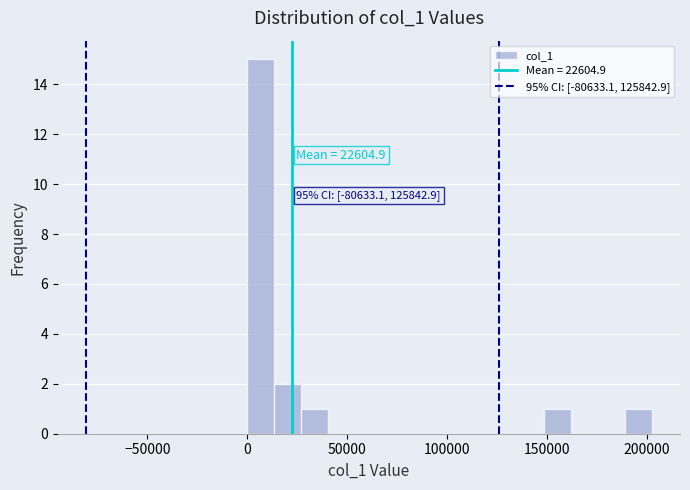

Read against the x-axis, roughly where is the centre of the tallest bar?

5000